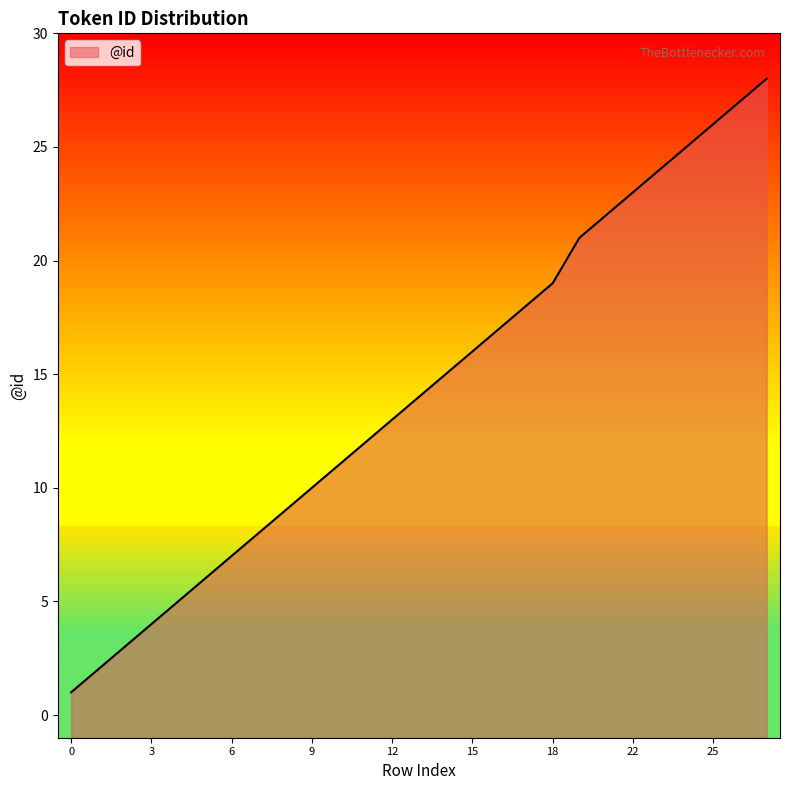

How many data points are above 14?

13